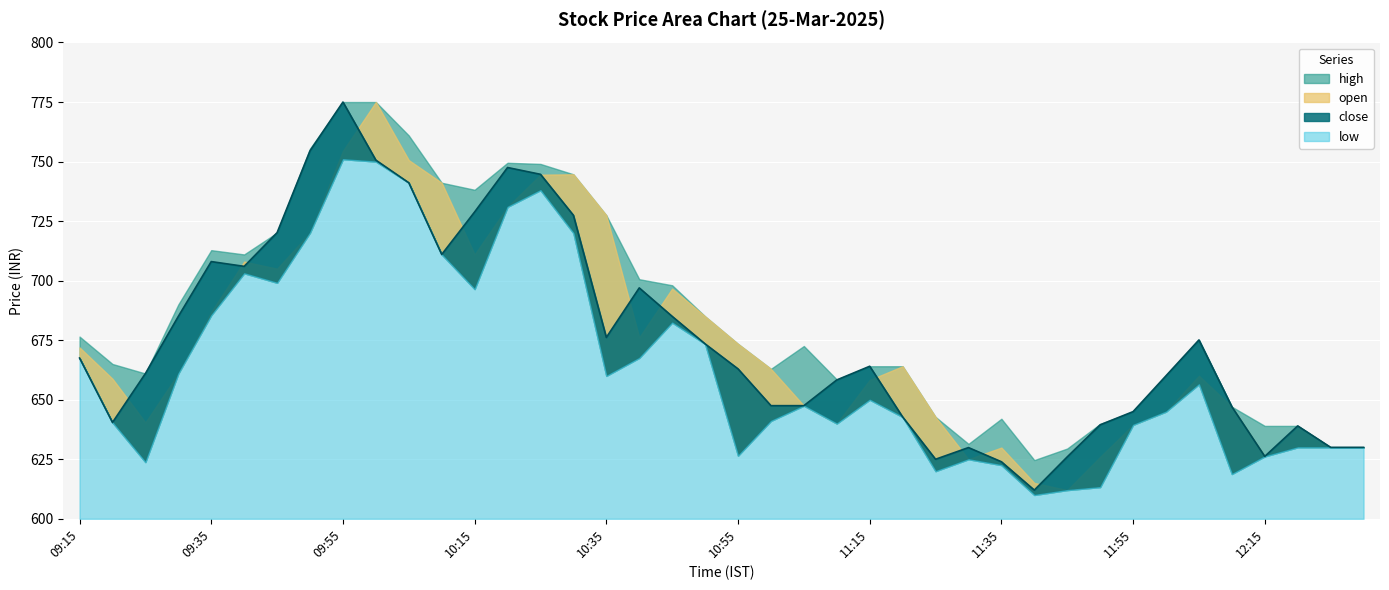

True or false: high and close intersect in this chart.

False